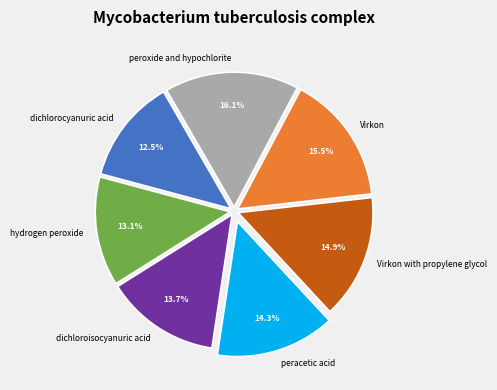

To the nearest percent, what is the difference between the hydrogen peroxide and dichloroisocyanuric acid slice percentages?

1%